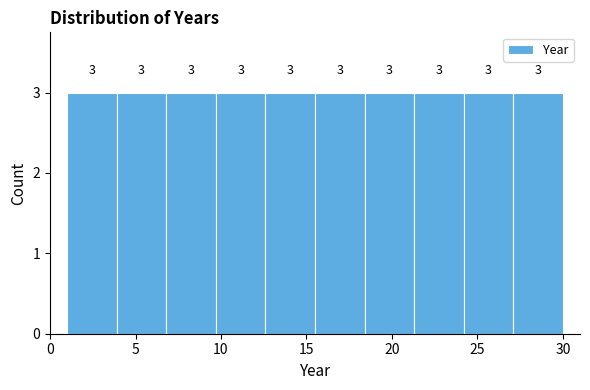

Reading left to right, transcribe this chart: for each bar, give the range it covers on the x-axis and its height. The bar edges are not printed on the chart, so give them approximately, as read against the axis.

1.0 to 3.9: 3
3.9 to 6.8: 3
6.8 to 9.7: 3
9.7 to 12.6: 3
12.6 to 15.5: 3
15.5 to 18.4: 3
18.4 to 21.3: 3
21.3 to 24.2: 3
24.2 to 27.1: 3
27.1 to 30.0: 3